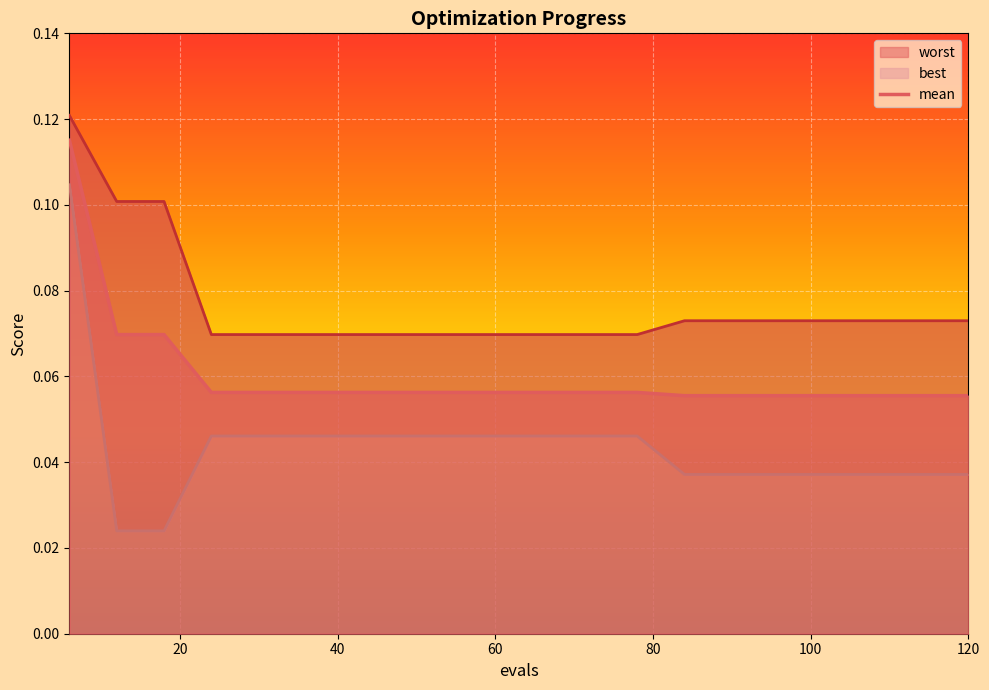

Count the mean values in the range 0 to 1.

20